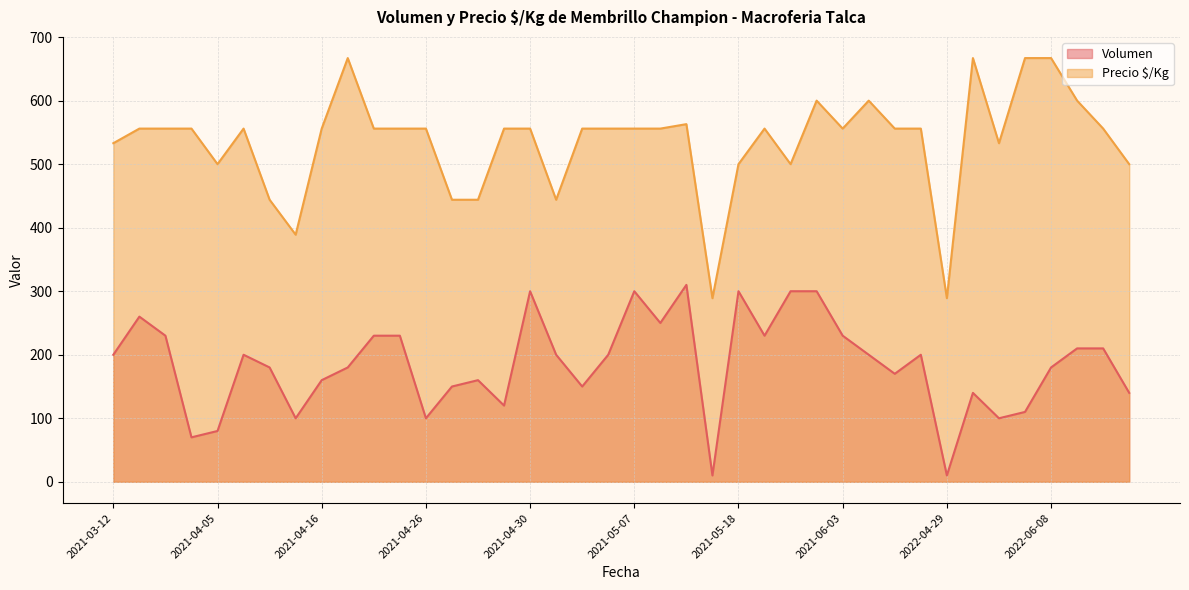

What is the sum of the Precio $/Kg values at 2021-04-26 and 2021-04-20?

1112